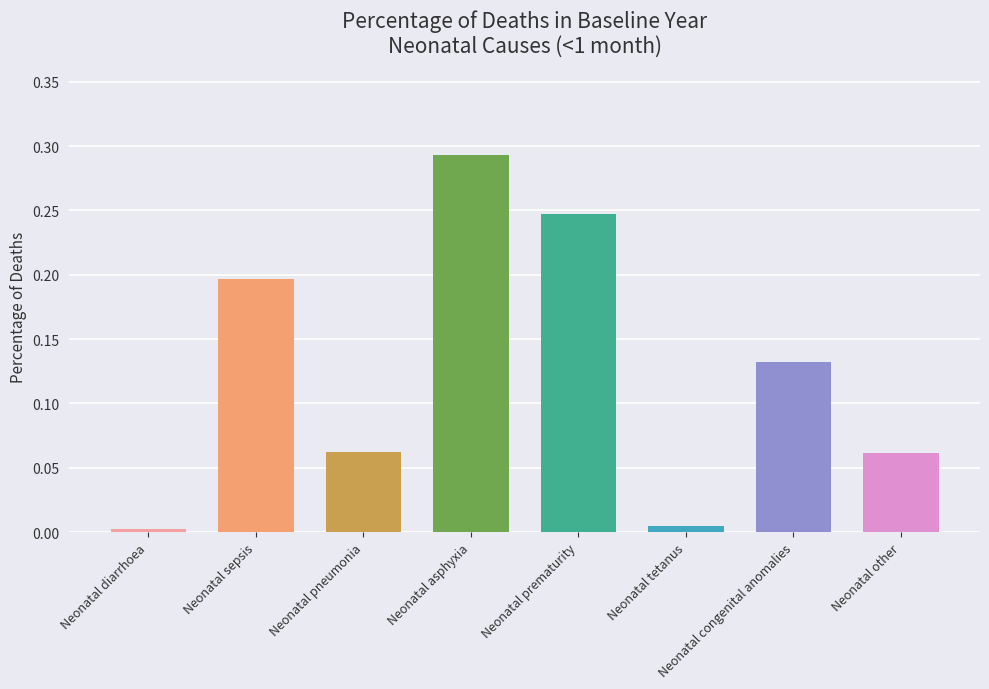

Which label corresponds to the largest value in the chart?

Neonatal asphyxia